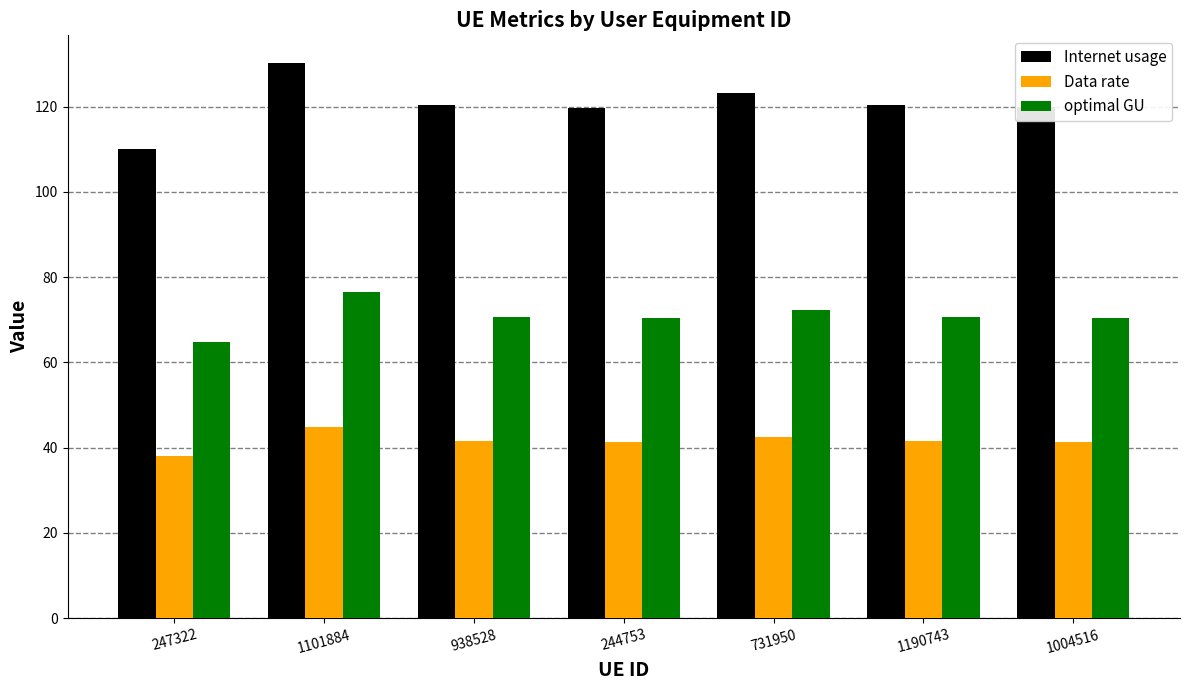

True or false: Data rate has a value of 38.0 at 247322.

True